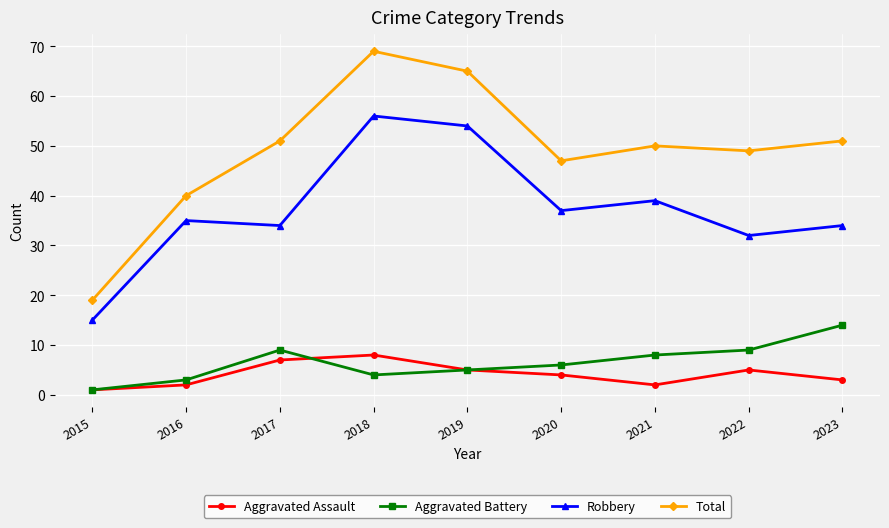

What is the average value of the Aggravated Battery series?

7